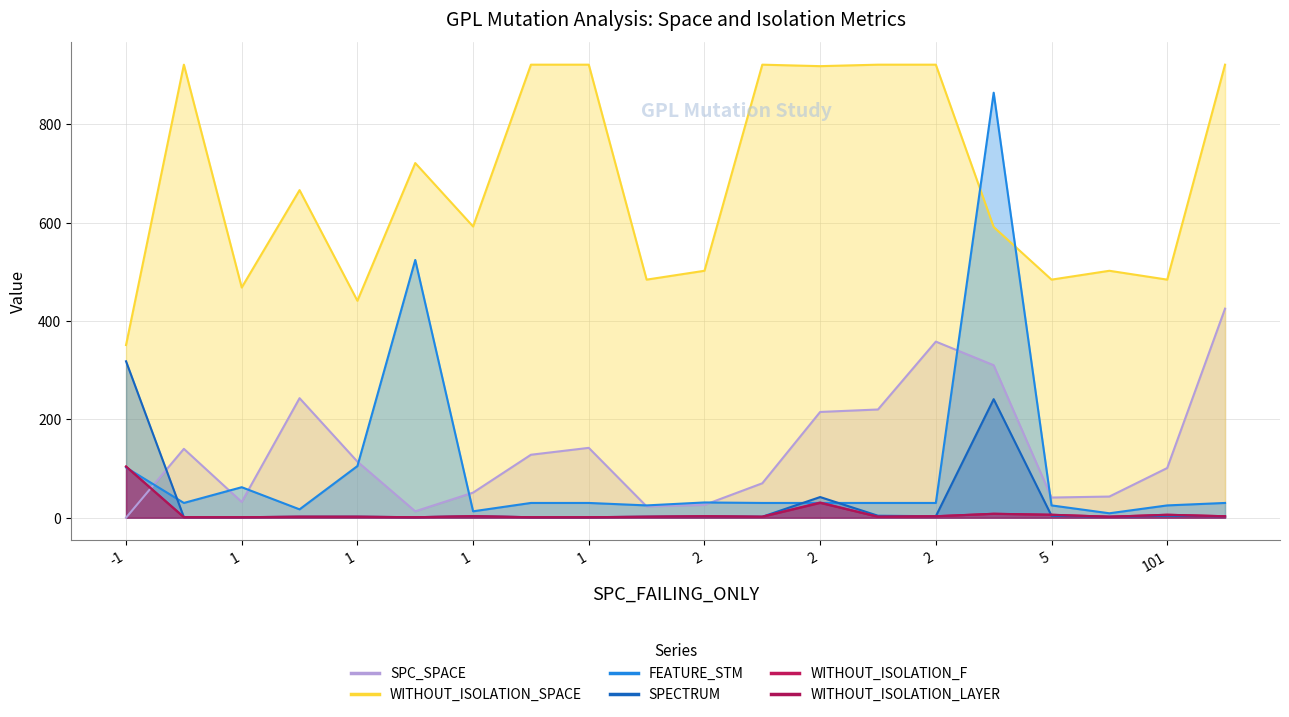

Where is the first local minimum for WITHOUT_ISOLATION_F?

4